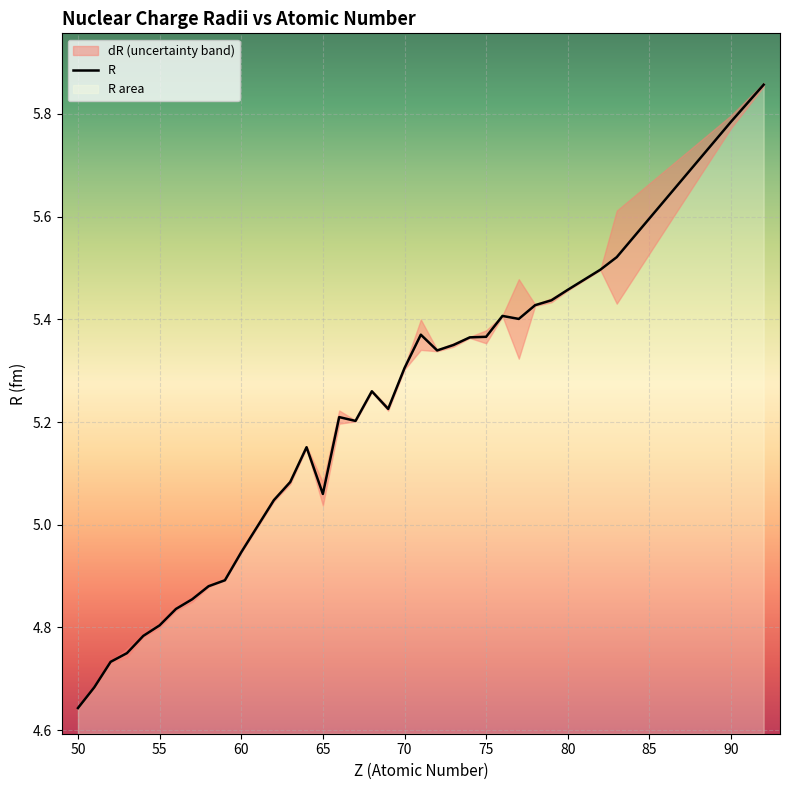

True or false: R has a value of 6.6 at 60.

False